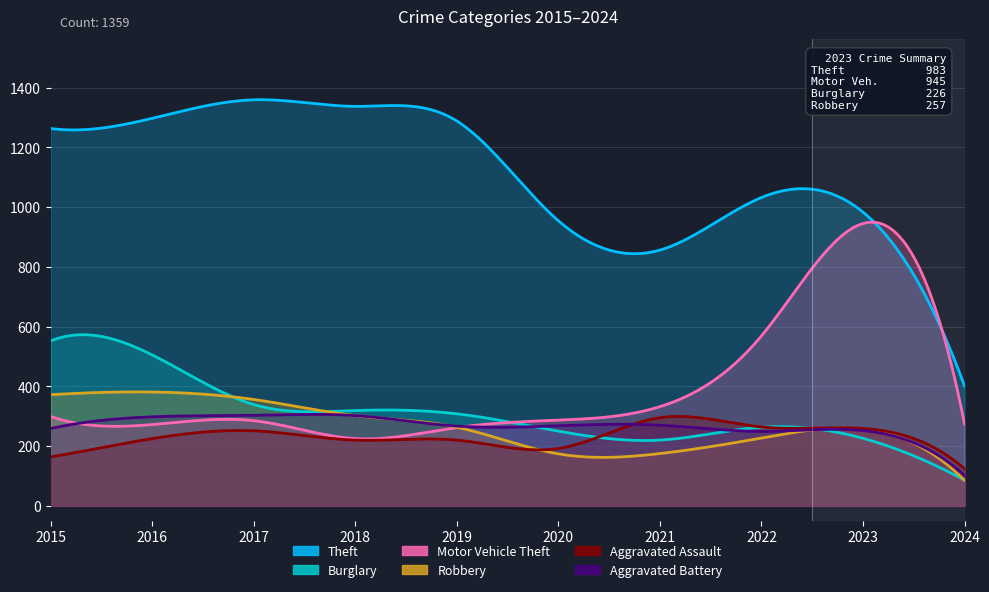

Which series has the largest range (max minus min)?

Theft